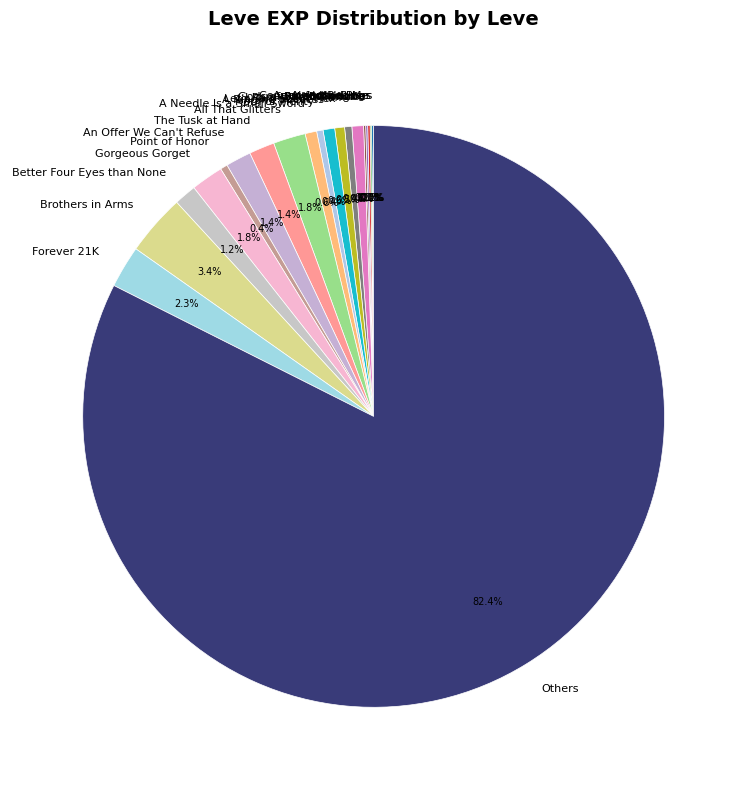

What is the largest slice in the pie chart?

Others